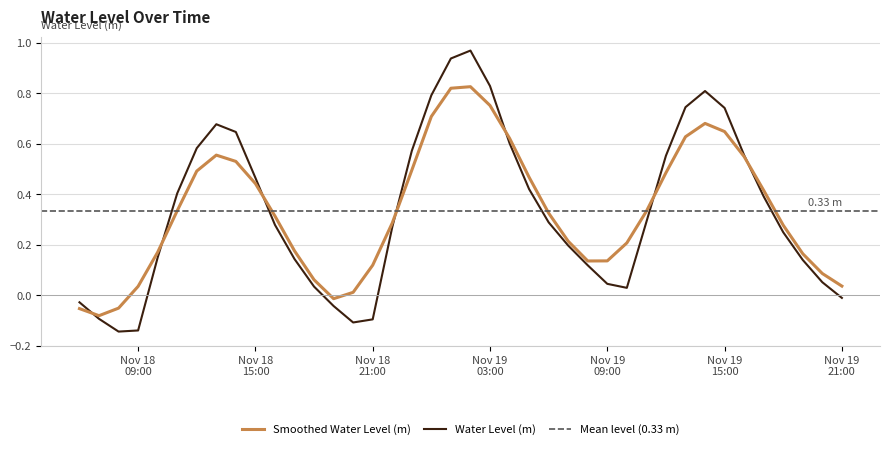

Reading left to right, list all the values displayed in this chart.

-0.0	-0.1	-0.1	-0.1	0.1	0.4	0.6	0.7	0.6	0.5	0.3	0.1	0.0	-0.0	-0.1	-0.1	0.3	0.6	0.8	0.9	1.0	0.8	0.6	0.4	0.3	0.2	0.1	0.0	0.0	0.3	0.6	0.7	0.8	0.7	0.6	0.4	0.2	0.1	0.1	-0.0